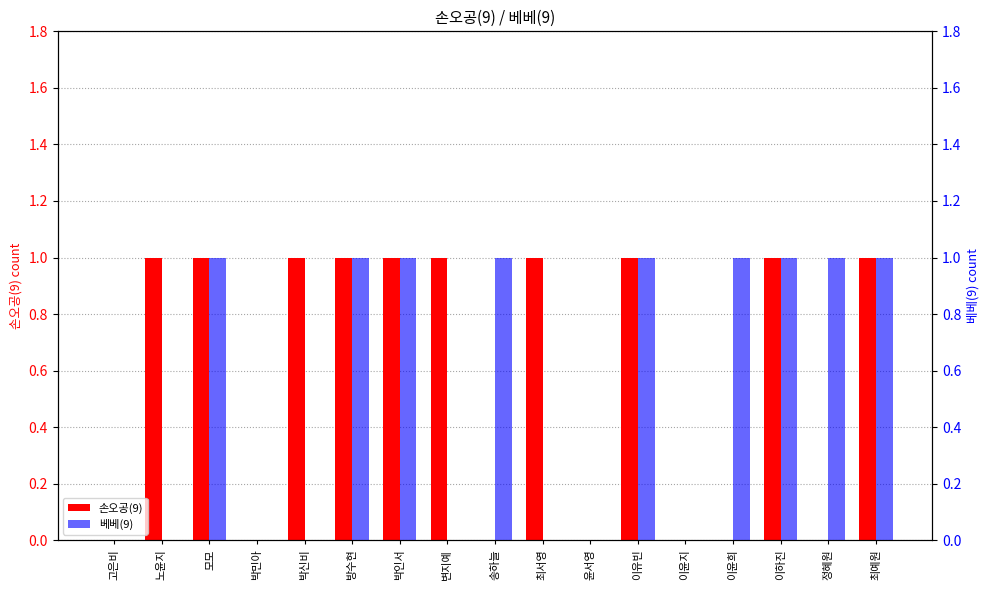

List the labels in order of 베베(9) value, smallest first.

고은비, 노윤지, 박민아, 박신비, 변지예, 최서영, 윤서영, 이윤지, 모모, 방수현, 박인서, 송하늘, 이유빈, 이윤희, 이하진, 정혜원, 최예원